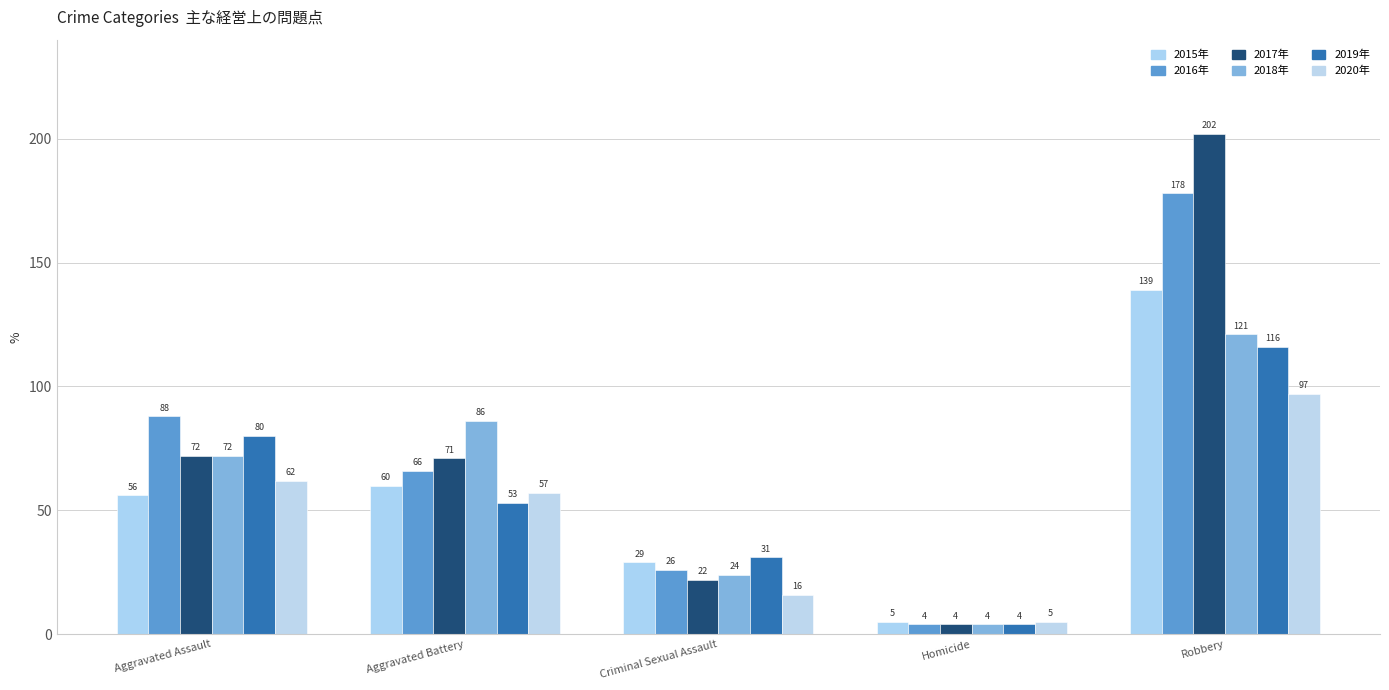

How many categories are shown in the chart?

5